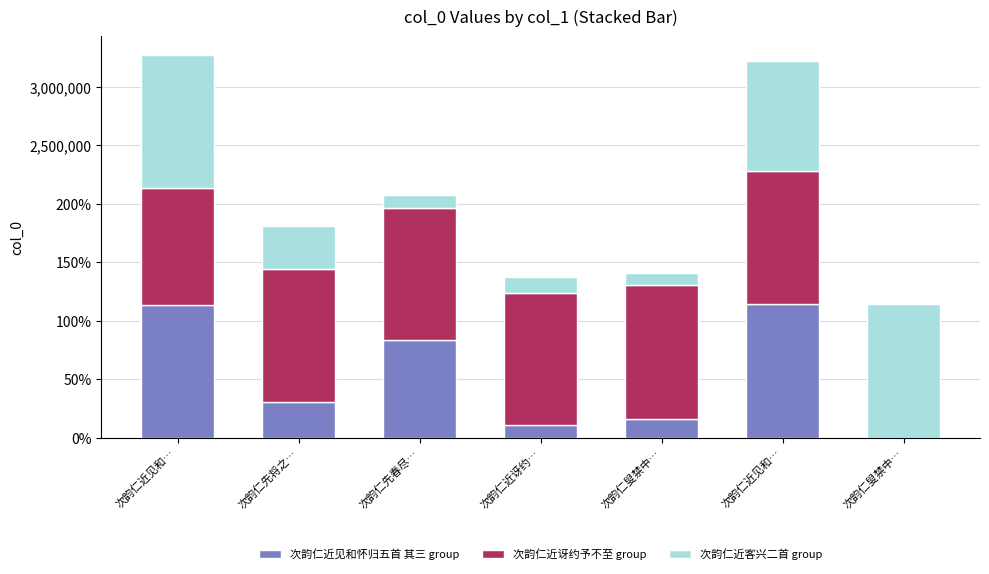

What is the difference between the 次韵仁近讶约予不至 group values at 次韵仁叟禁中… and 次韵仁先春尽…?

1134585